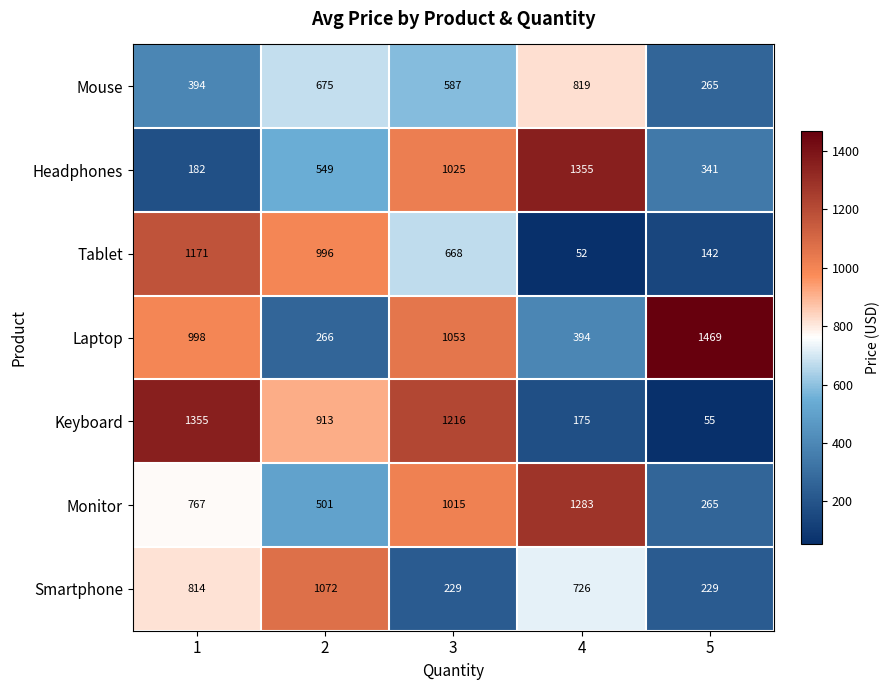

Is the value of Headphones at 3 greater than the value of Mouse at 2?

Yes